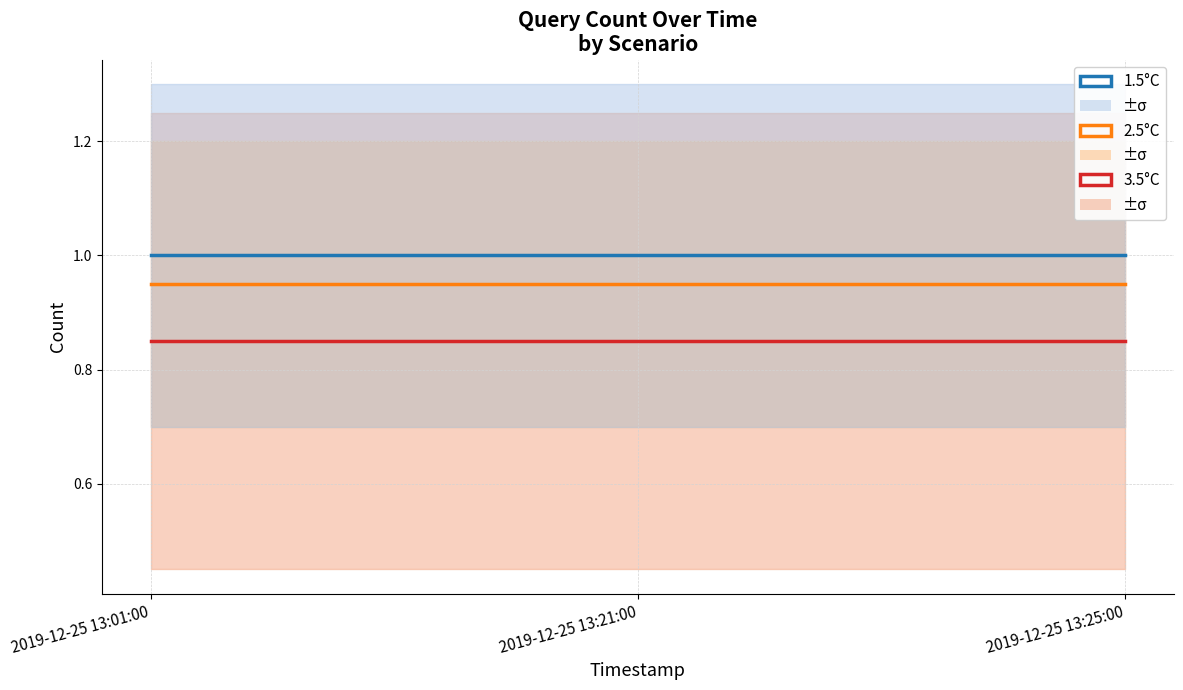

Which has a higher value, 2019-12-25 13:25:00 or 2019-12-25 13:01:00?

2019-12-25 13:25:00